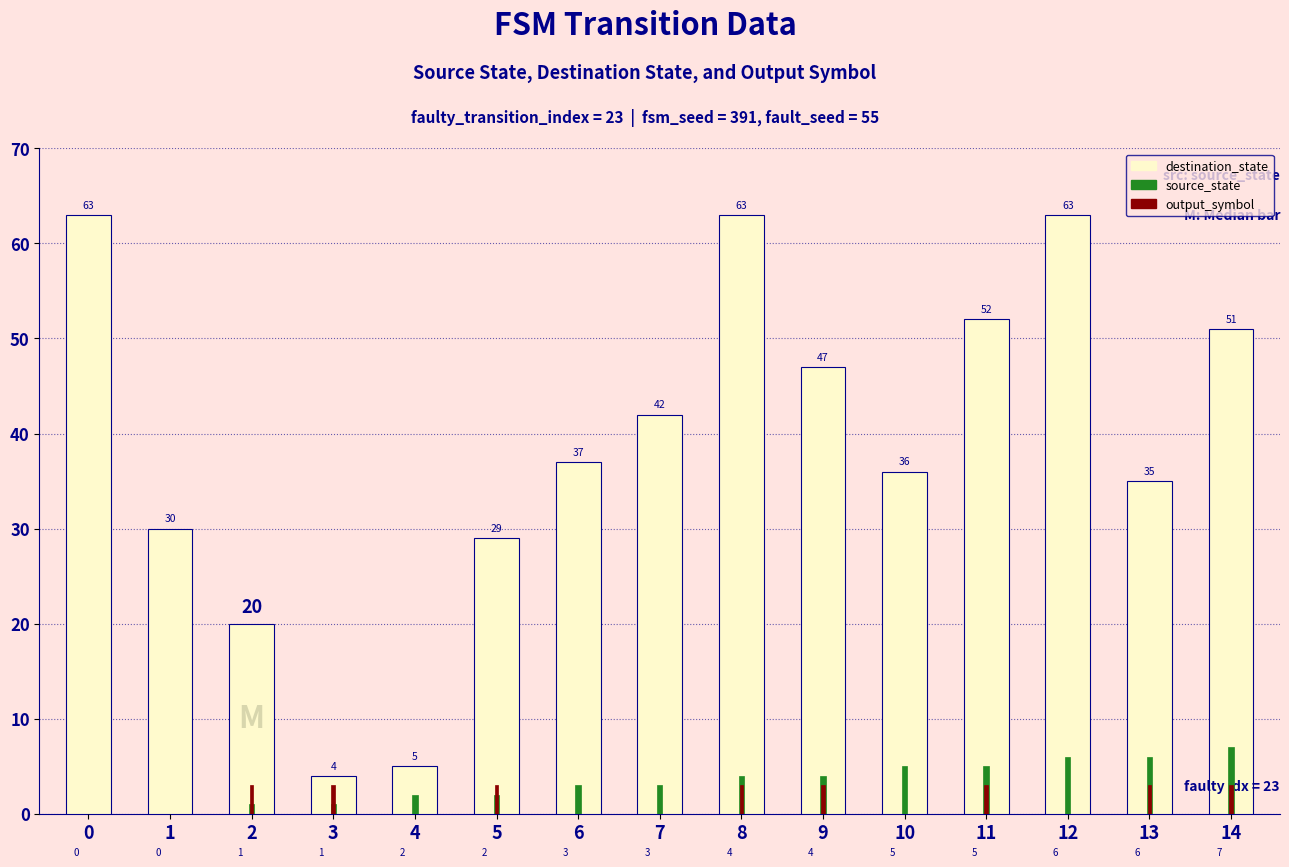

How many groups of bars are there?

15